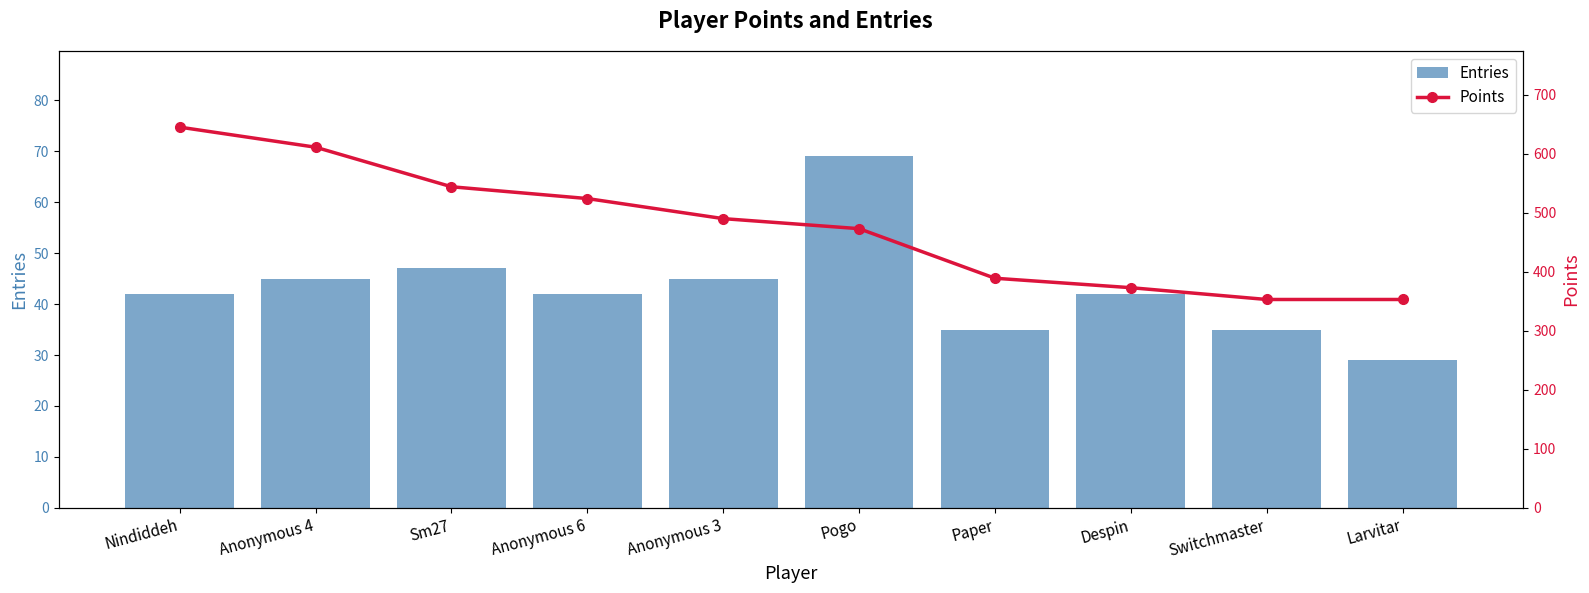

Are the bars horizontal?

No